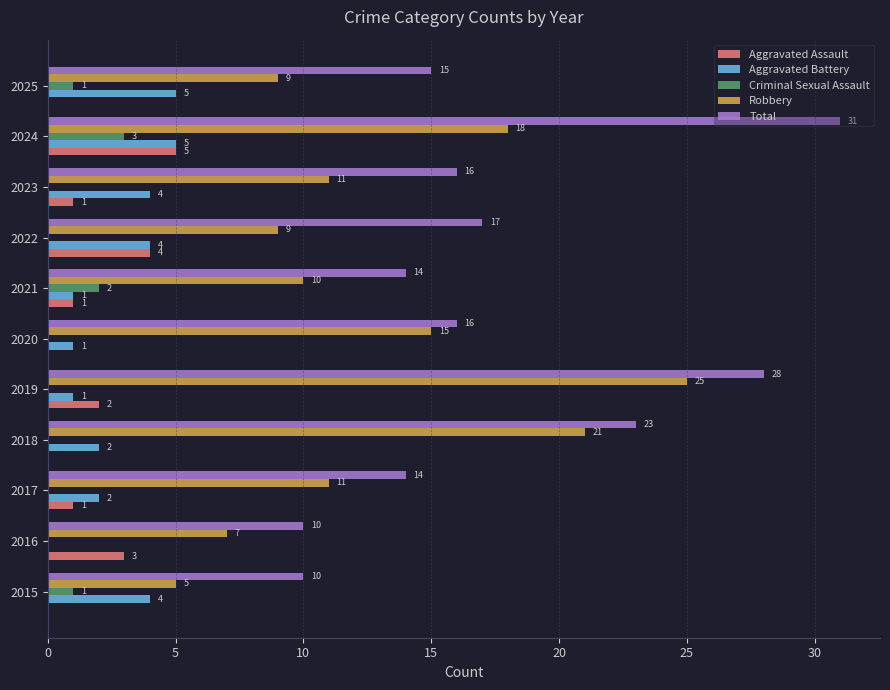

What is the sum of all Aggravated Assault values?

17